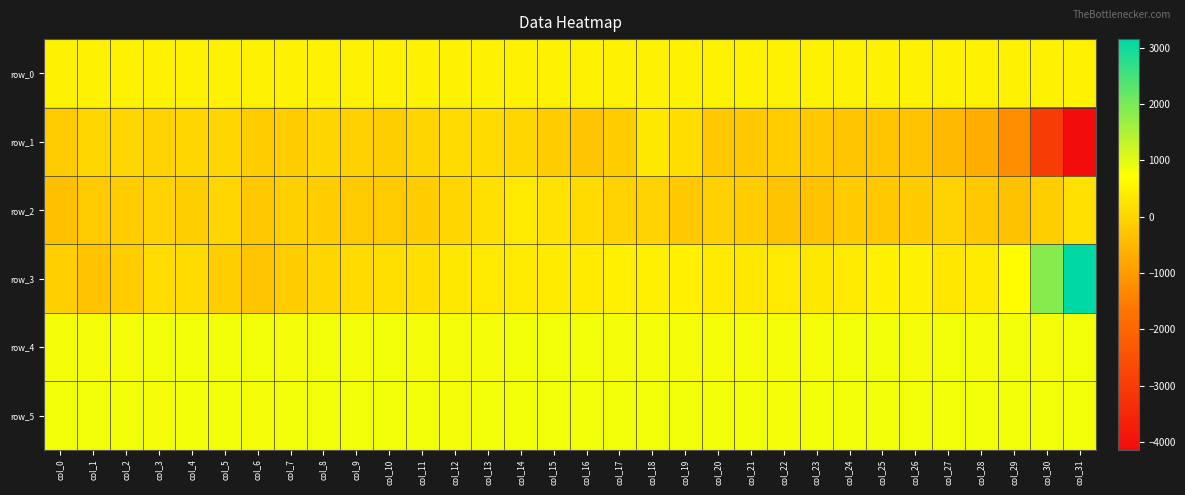

Reading left to right, transcribe all the data shown in this chart.

row_0: 511.0	511.0	511.1	511.2	511.2	511.2	511.3	511.3	511.4	511.4	511.5	511.6	511.6	511.6	511.7	511.7	511.8	511.8	511.9	511.9	512.0	512.0	512.0	512.1	512.2	512.2	512.3	512.3	512.4	512.4	512.4	512.5
row_1: -186.0	17.0	11.0	-32.0	23.0	15.0	-137.0	-125.0	-8.0	-78.0	-115.0	2.0	78.0	119.0	35.0	-151.0	-275.0	-136.0	325.0	147.0	-227.0	-226.0	-132.0	-225.0	-252.0	-259.0	-296.0	-451.0	-669.0	-1212.0	-3001.0	-4140.0
row_2: -362.0	-180.0	-129.0	-46.0	-122.0	21.0	-215.0	-83.0	-131.0	-167.0	-191.0	-134.0	33.0	199.0	339.0	227.0	93.0	-51.0	-23.0	-216.0	-72.0	-142.0	-283.0	-311.0	-158.0	-234.0	-159.0	-35.0	-209.0	-334.0	-114.0	195.0
row_3: -103.0	-307.0	-124.0	145.0	118.0	-117.0	-269.0	-140.0	21.0	112.0	181.0	167.0	325.0	359.0	340.0	388.0	378.0	459.0	448.0	477.0	364.0	331.0	351.0	333.0	342.0	485.0	513.0	307.0	384.0	688.0	1864.0	3154.0
row_4: 831.0	830.0	830.0	832.0	832.0	832.0	832.0	831.0	832.0	827.0	833.0	831.0	830.0	831.0	832.0	836.0	834.0	827.0	827.0	828.0	829.0	830.0	828.0	829.0	836.0	832.0	830.0	832.0	829.0	834.0	829.0	833.0
row_5: 839.0	833.0	832.0	831.0	834.0	836.0	830.0	836.0	835.0	832.0	837.0	835.0	831.0	834.0	833.0	835.0	835.0	832.0	834.0	834.0	833.0	834.0	831.0	835.0	835.0	839.0	835.0	835.0	835.0	834.0	835.0	842.0